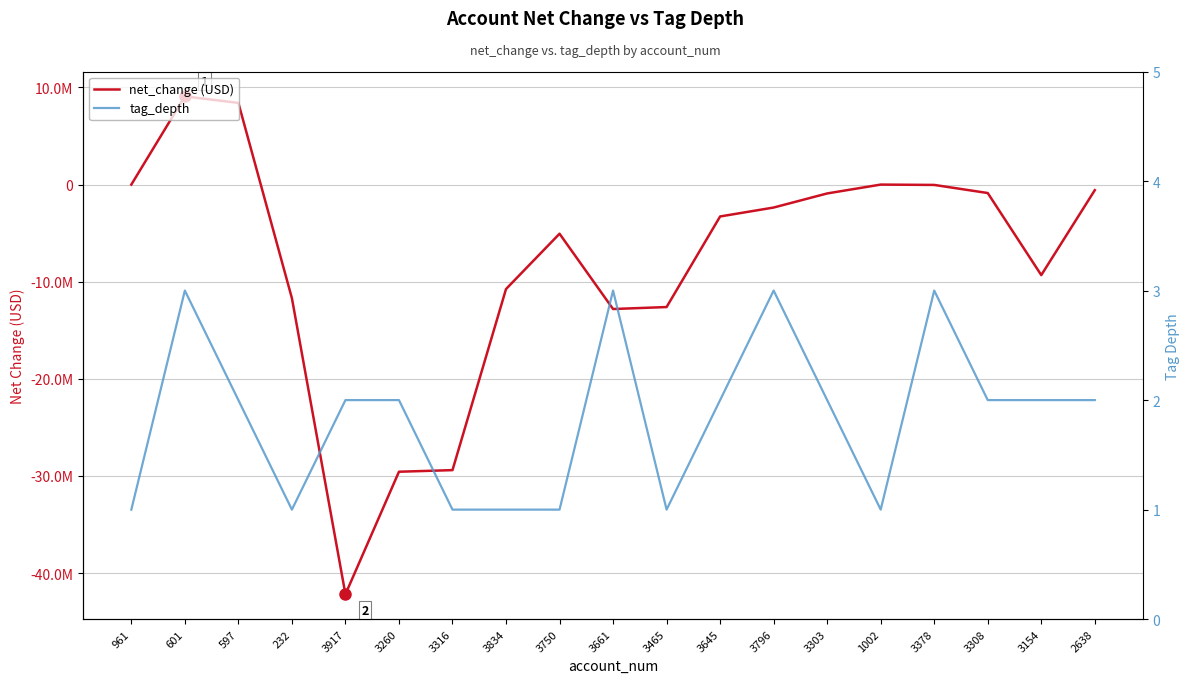

How many values in net_change (USD) are above zero?

2